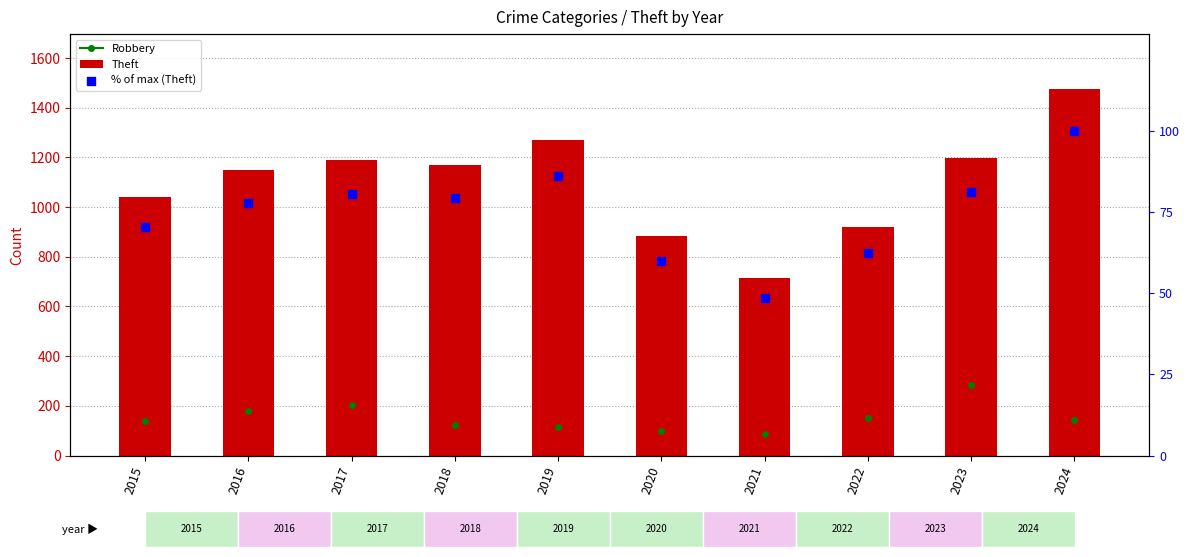

Which series contains the lowest Y value?

% of max (Theft)